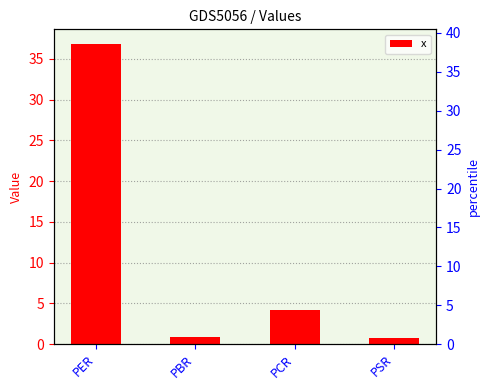

What is the ratio of the value at PBR to the value at PCR?

0.2